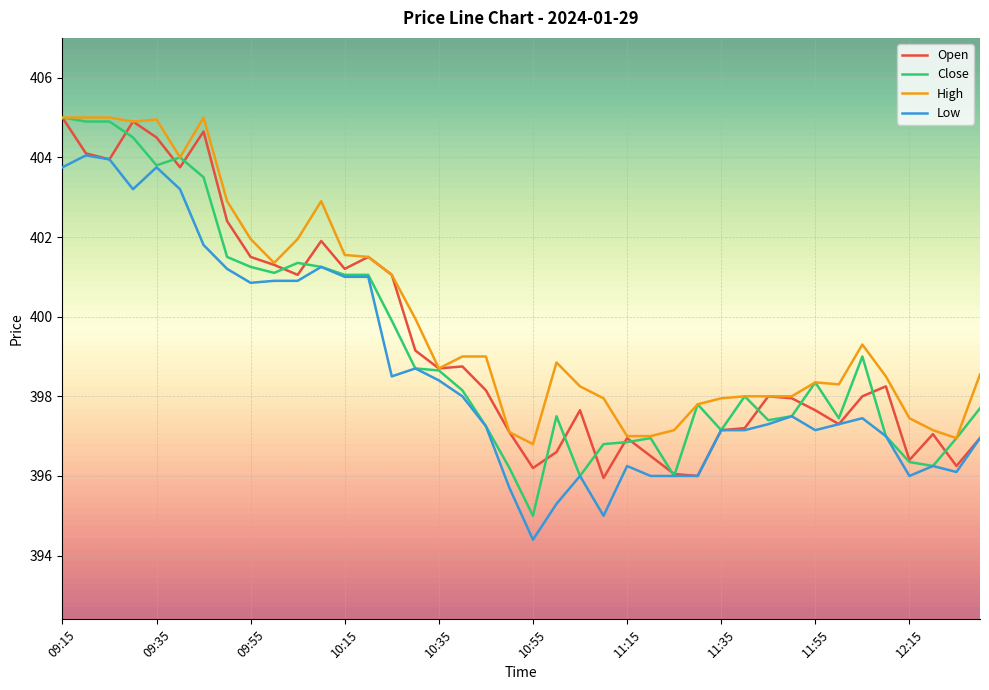

Which series has the largest range (max minus min)?

Close